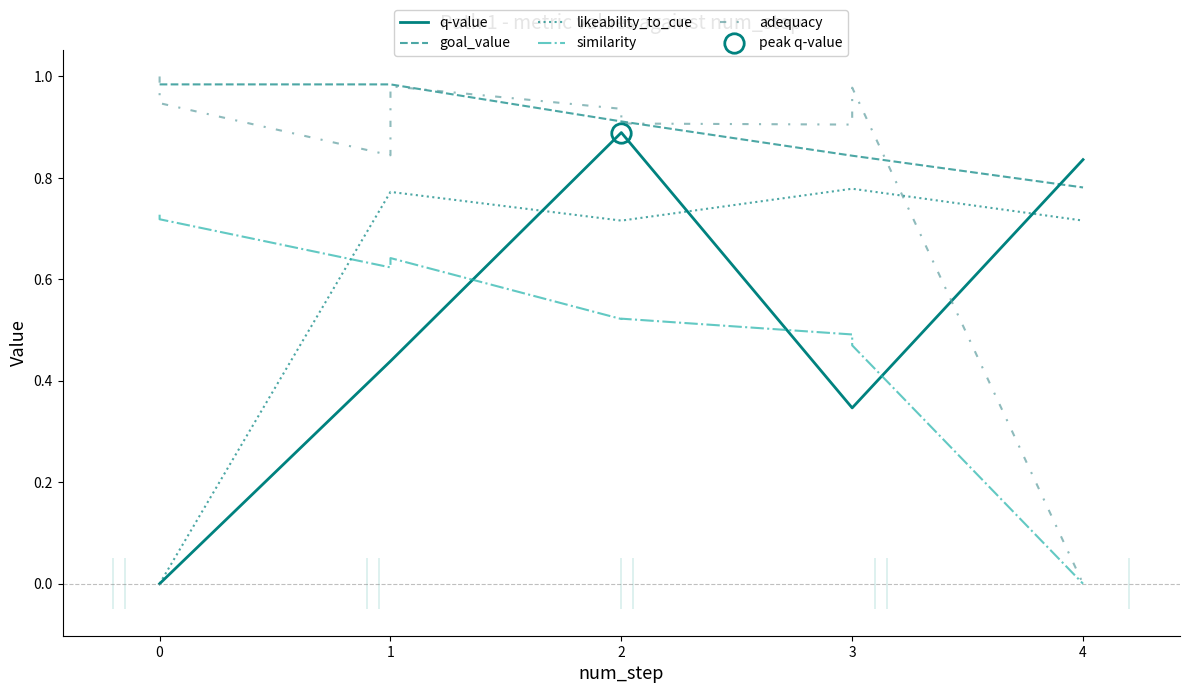

True or false: similarity has a value of 0.9 at 2.

False